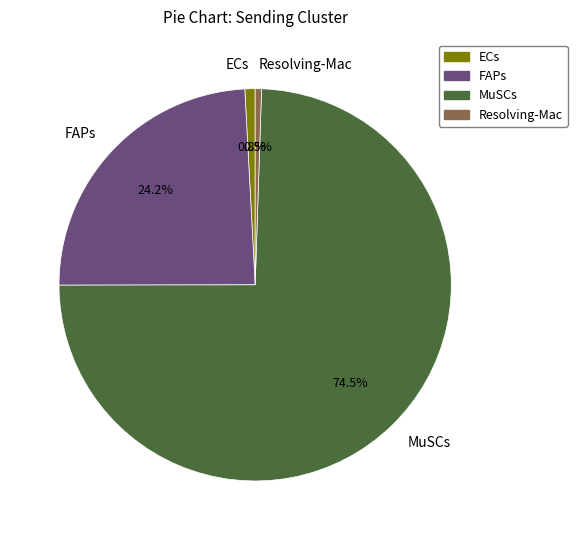

To the nearest percent, what is the difference between the largest and smallest slice percentages?

74%